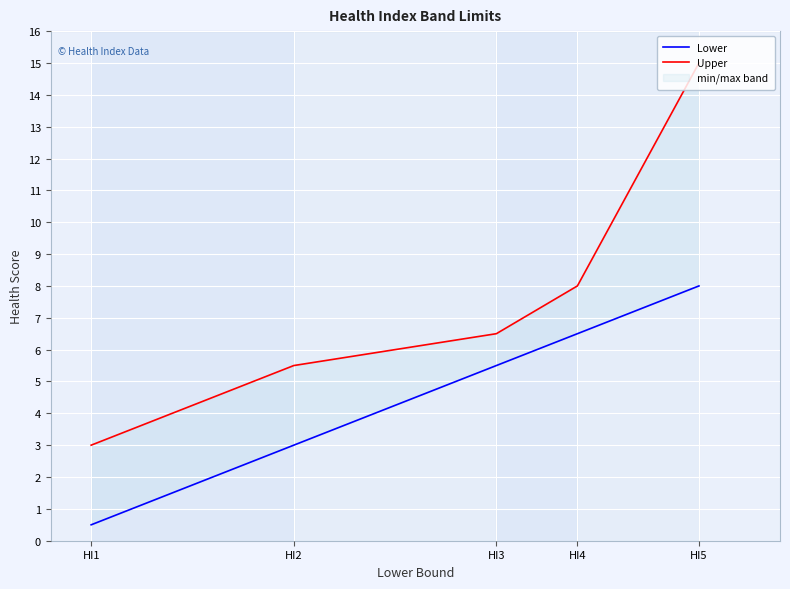

At which category does the chart reach its peak across all series?

HI5